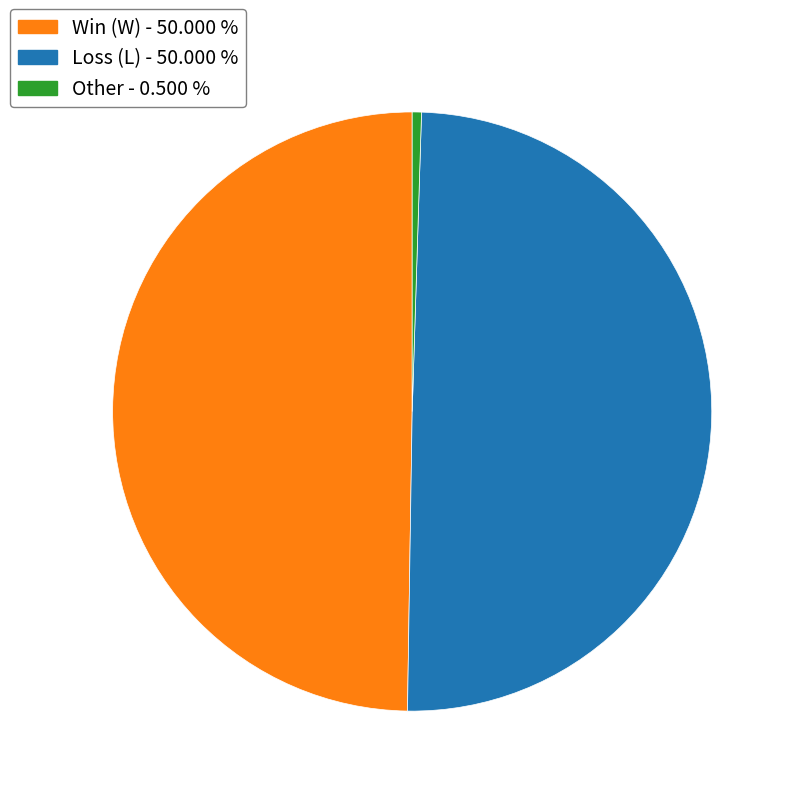

How many slices are in this pie chart?

3